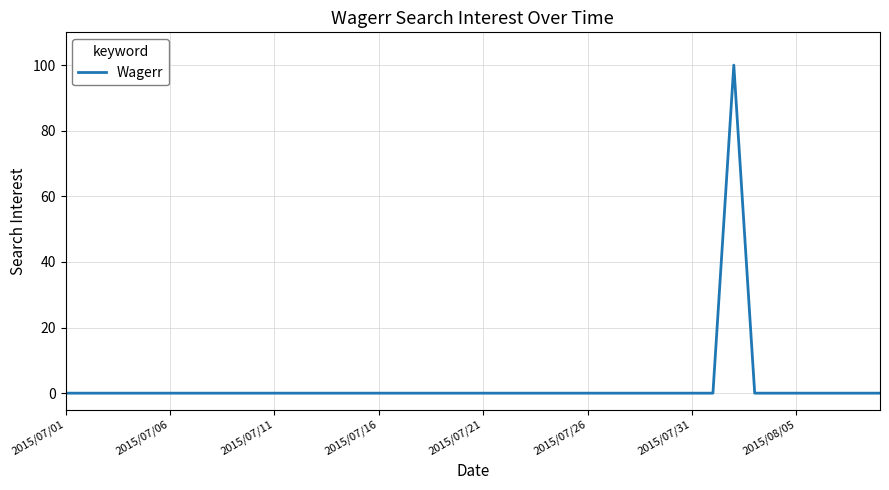

What is the maximum value shown in the chart?

100